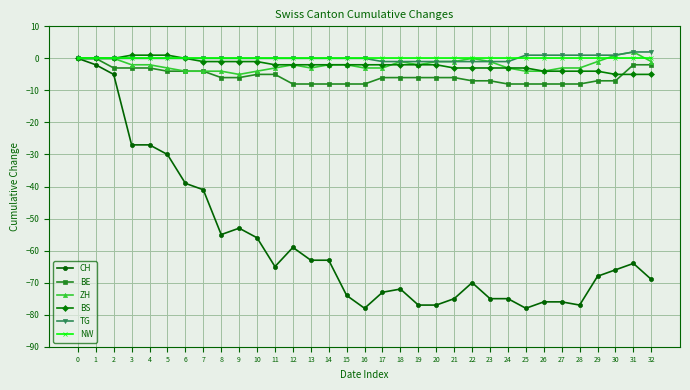

Which series has the largest range (max minus min)?

CH